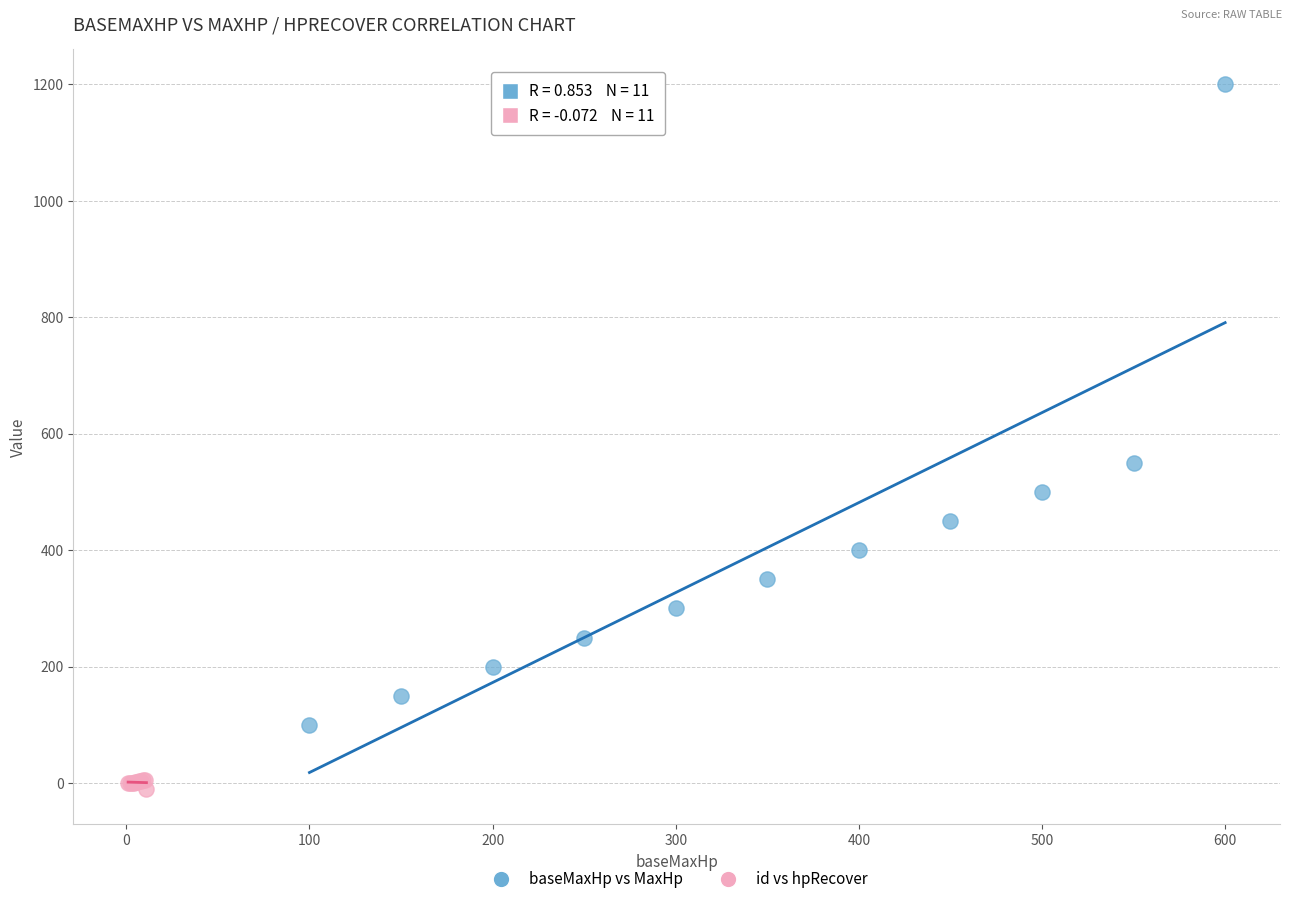

Which series contains the highest Y value?

baseMaxHp vs MaxHp